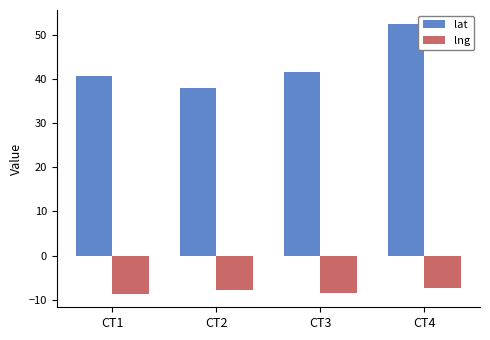

What are all the series names shown in the legend?

lat, lng